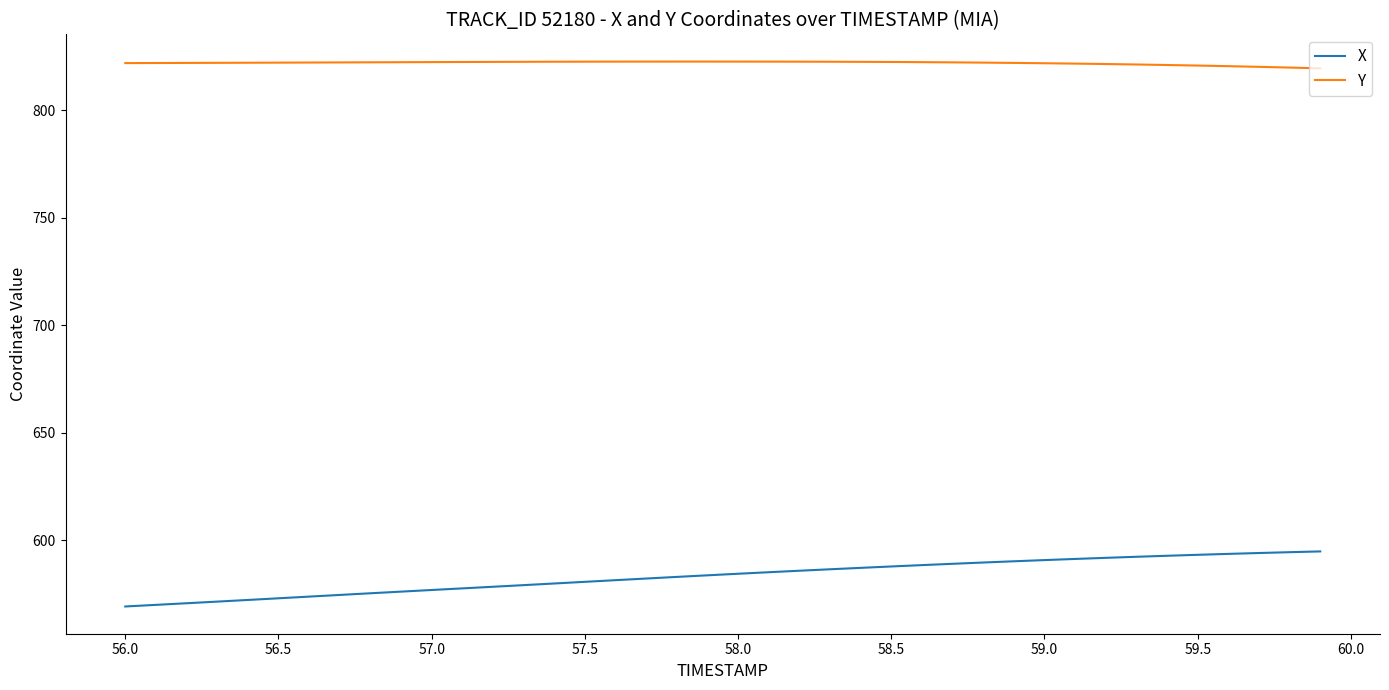

Which series has the largest total across all categories?

Y